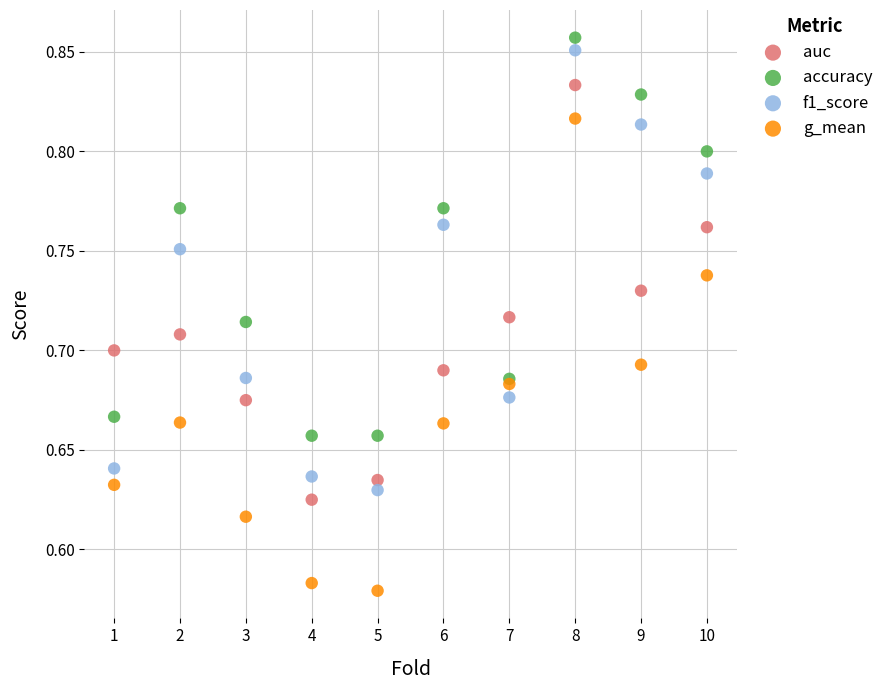

Which series contains the lowest Y value?

g_mean